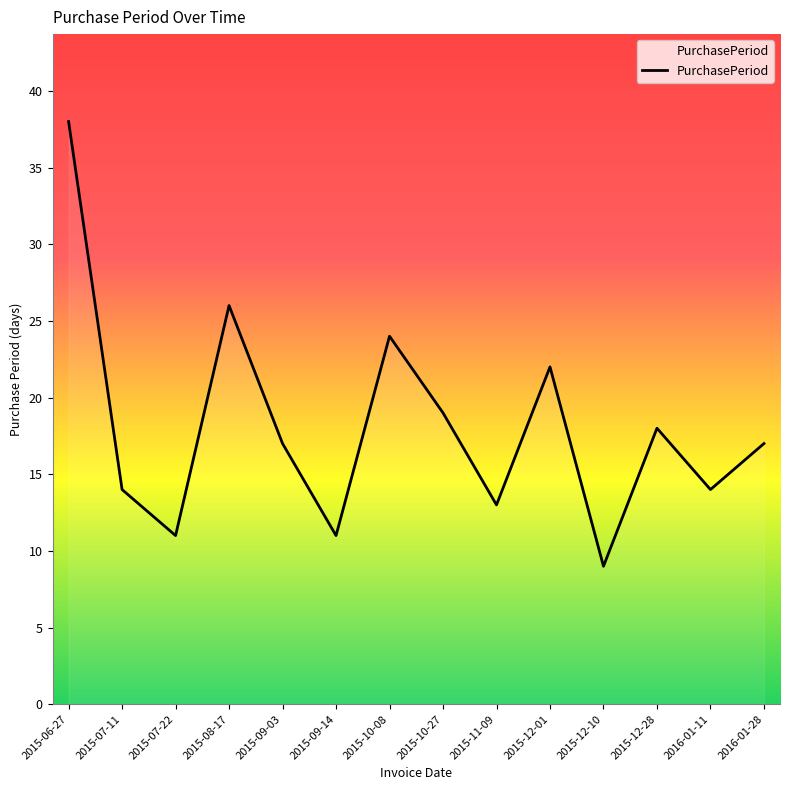

Reading left to right, what are all the values shown in this chart?

2015-06-27=38	2015-07-11=14	2015-07-22=11	2015-08-17=26	2015-09-03=17	2015-09-14=11	2015-10-08=24	2015-10-27=19	2015-11-09=13	2015-12-01=22	2015-12-10=9	2015-12-28=18	2016-01-11=14	2016-01-28=17